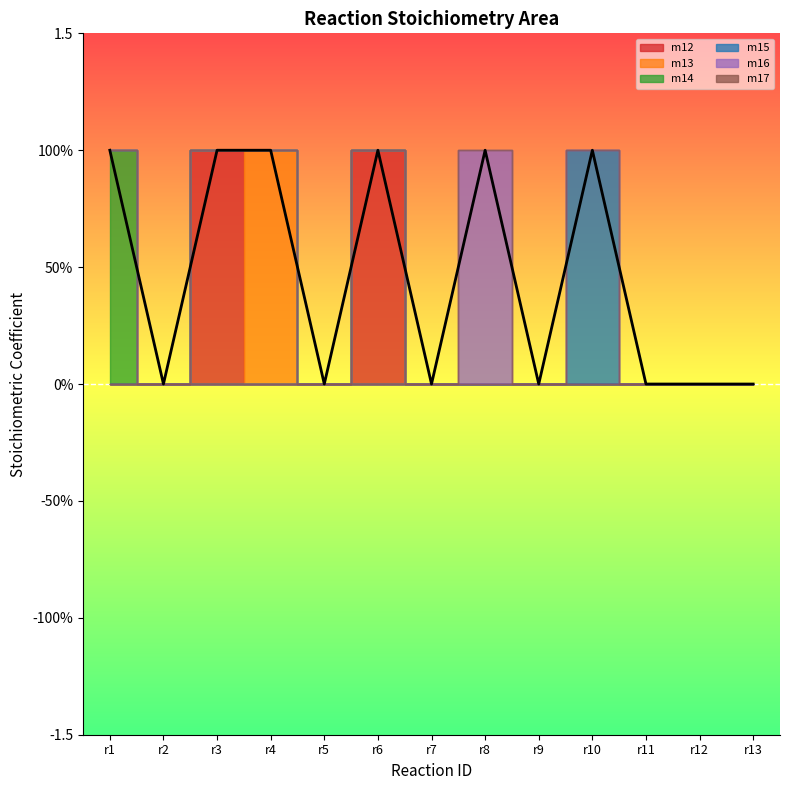

What is the difference between the maximum and minimum values in the m12 series?

1